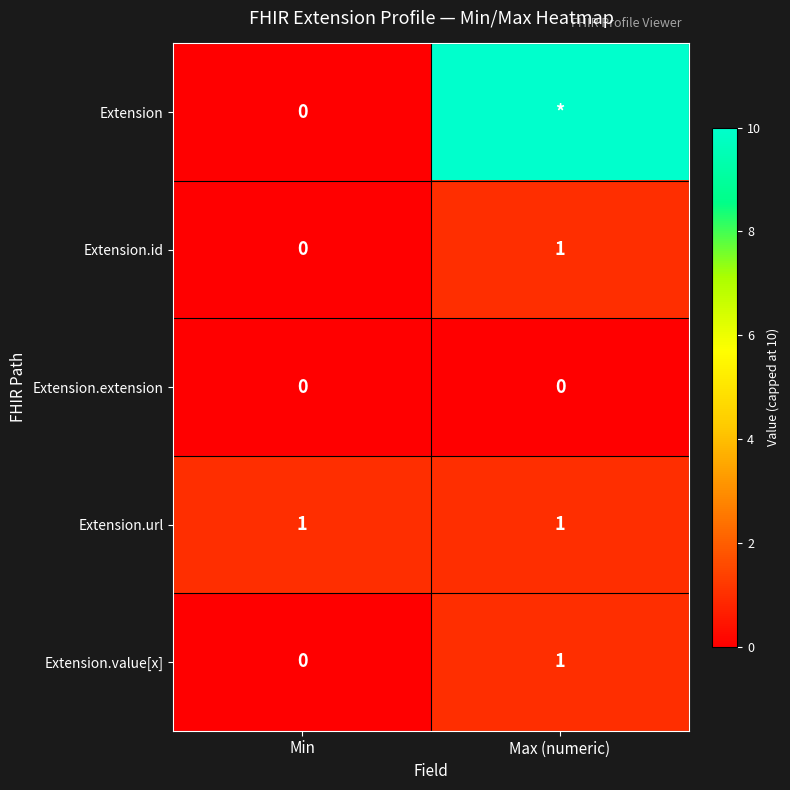

What is the difference between the highest and lowest values at Min?

1